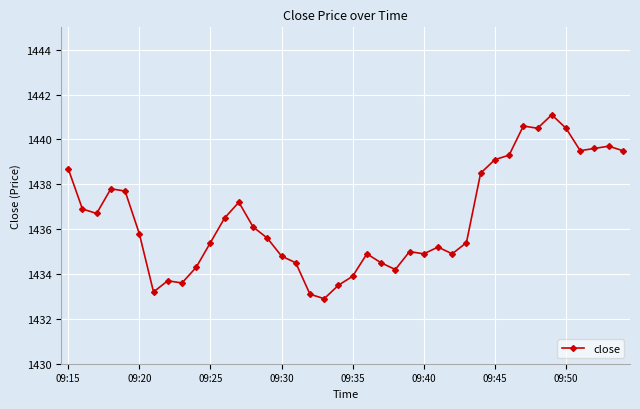

Reading right to left, extract all data points from this chart.

1439.5	1439.7	1439.6	1439.5	1440.5	1441.1	1440.5	1440.6	1439.3	1439.1	1438.5	1435.4	1434.9	1435.2	1434.9	1435.0	1434.2	1434.5	1434.9	1433.9	1433.5	1432.9	1433.1	1434.5	1434.8	1435.6	1436.1	1437.2	1436.5	1435.4	1434.3	1433.6	1433.7	1433.2	1435.8	1437.7	1437.8	1436.7	1436.9	1438.7